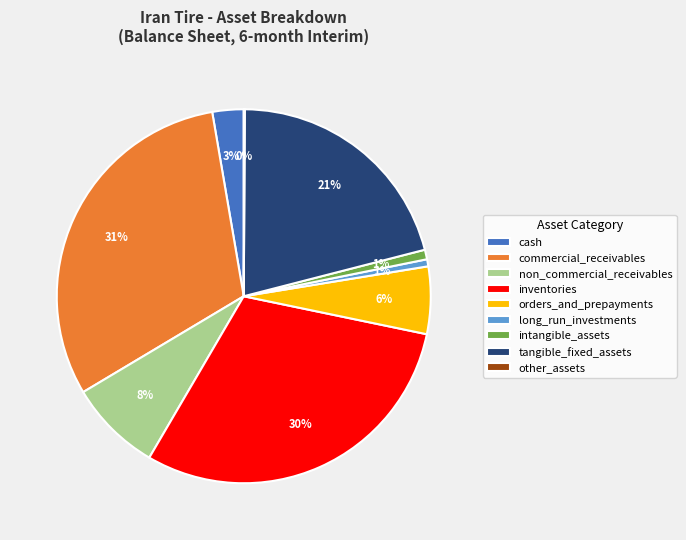

What is the largest slice in the pie chart?

commercial_receivables